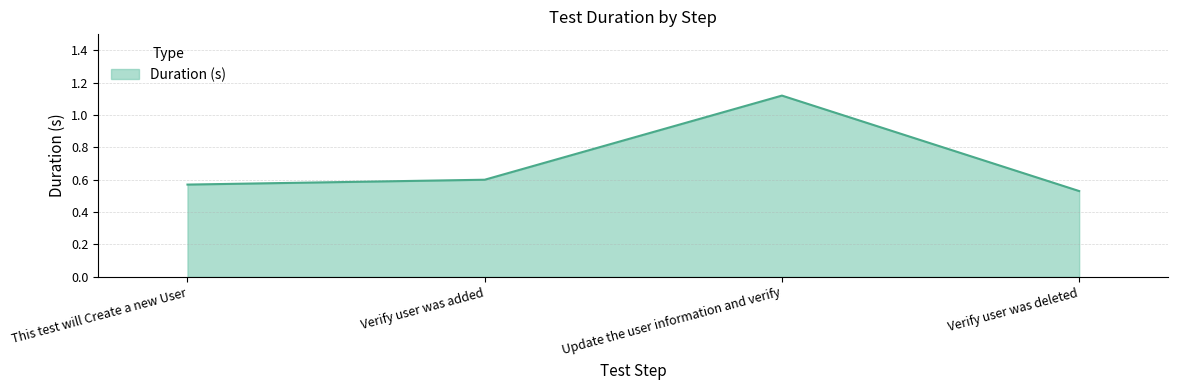

Rank the categories by value from lowest to highest.

Verify user was deleted, This test will Create a new User, Verify user was added, Update the user information and verify